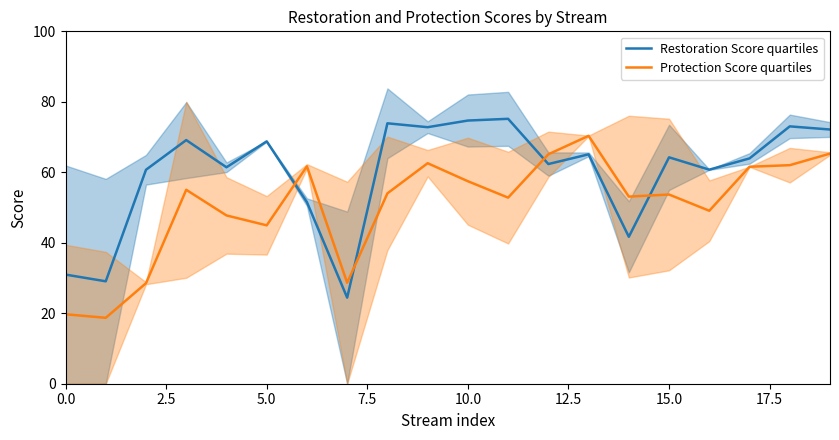

Count the number of categories in the chart.

20